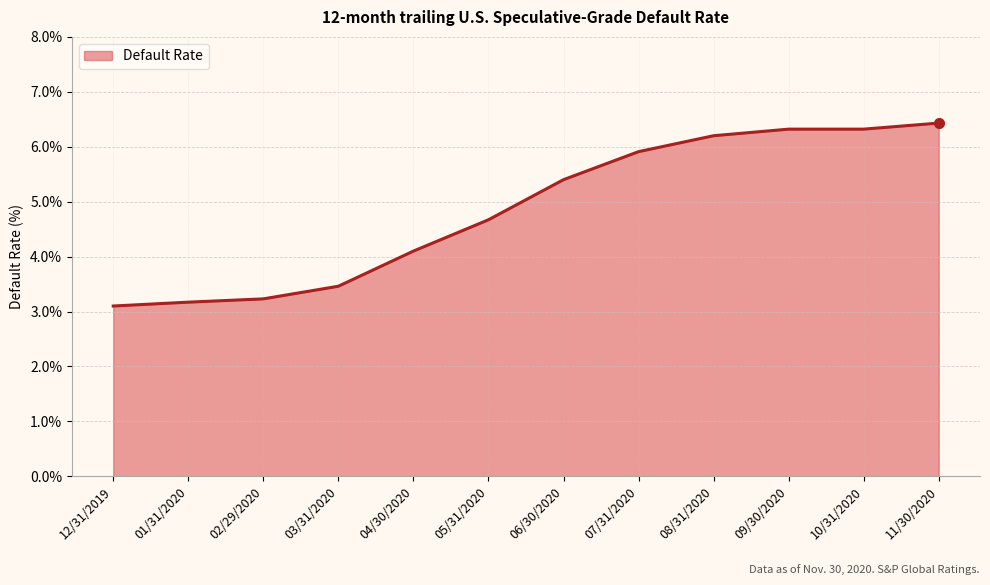

How many values exceed 5?

6